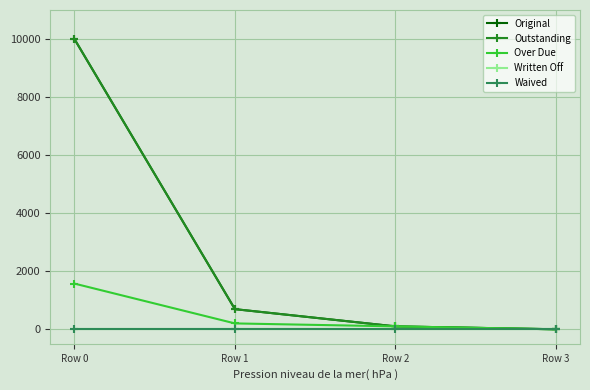

Is this an area chart (filled region under the line)?

No